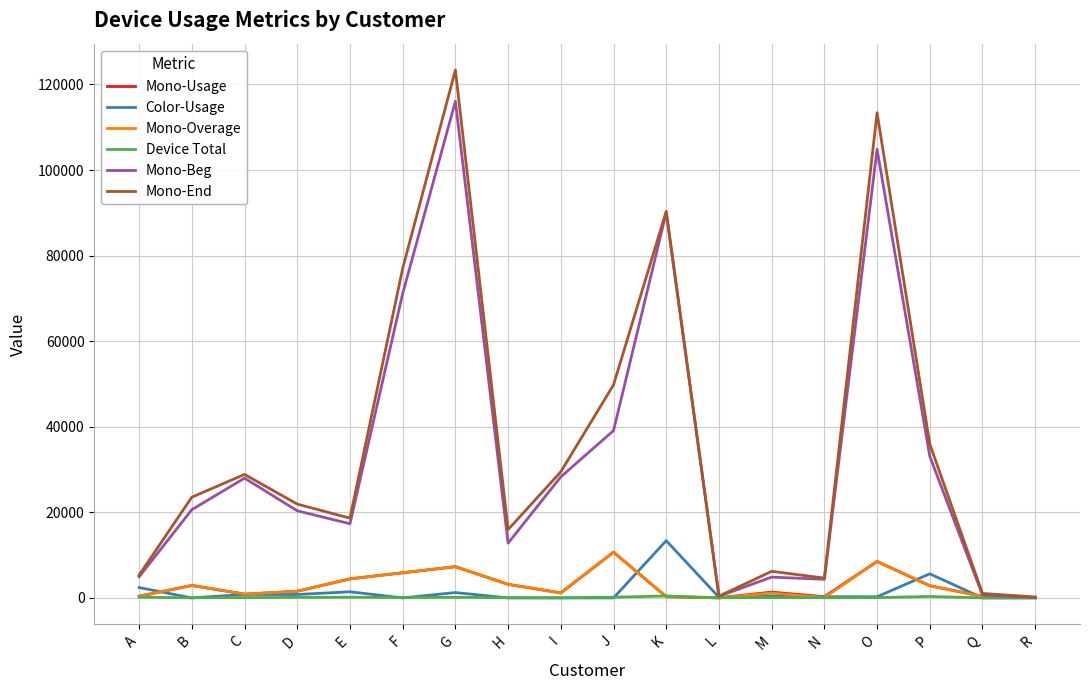

The Mono-End series shows 6217.0 at M. True or false?

True